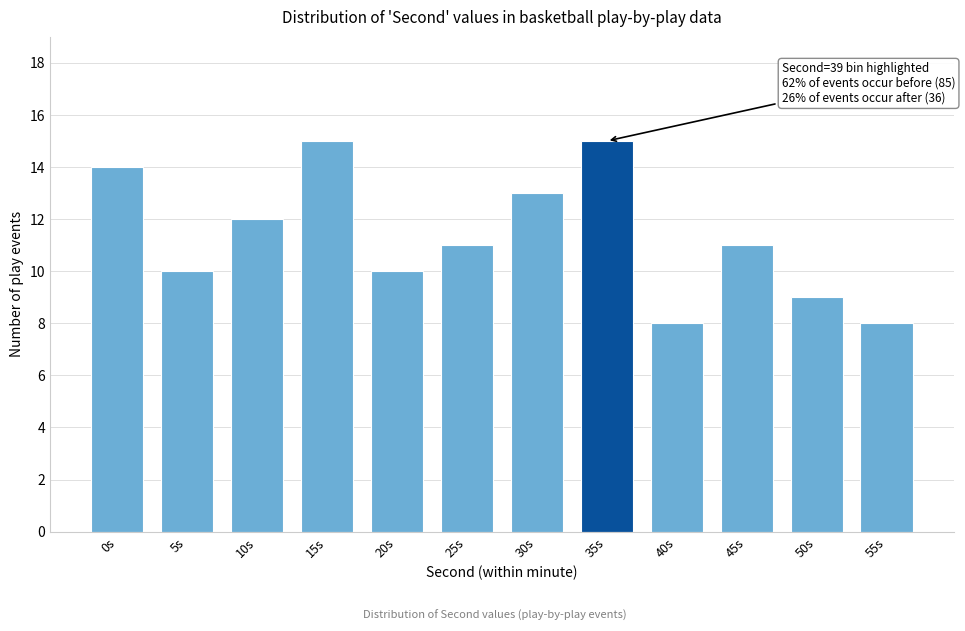

Reading right to left, transcribe all the data shown in this chart.

55s=8	50s=9	45s=11	40s=8	35s=15	30s=13	25s=11	20s=10	15s=15	10s=12	5s=10	0s=14